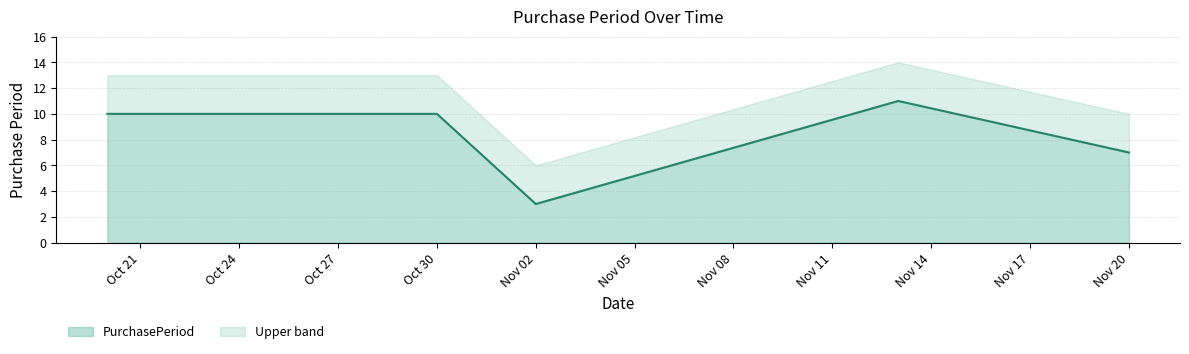

Which category has the highest value across all series?

2017-11-13